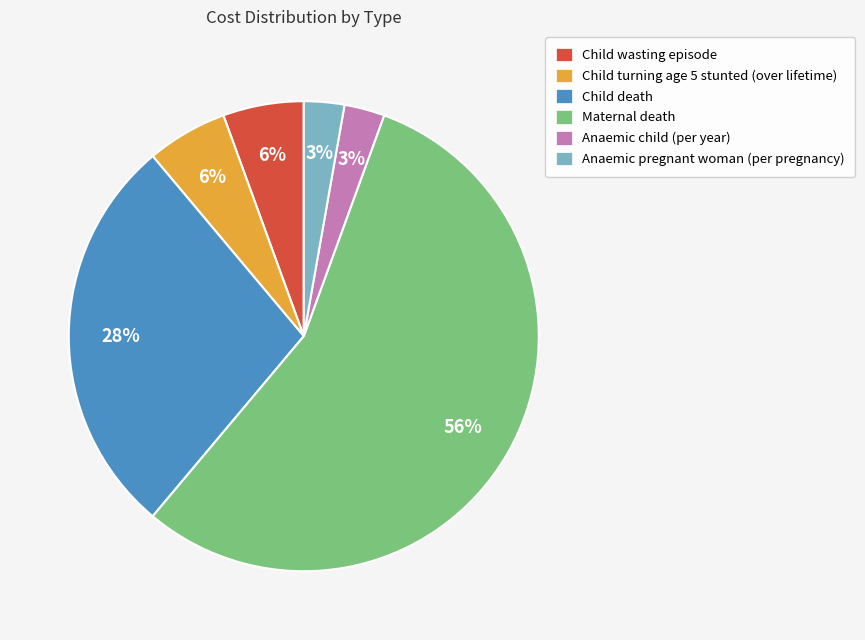

Does Anaemic pregnant woman (per pregnancy) represent more than half of the total?

No